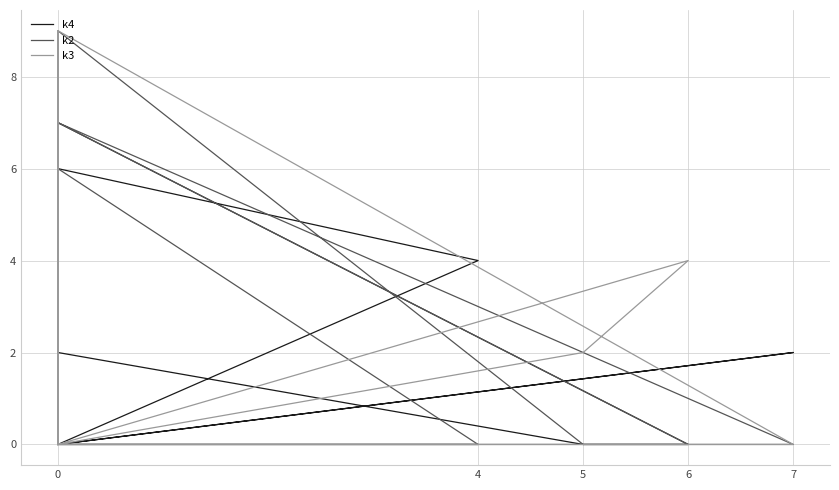

True or false: k2 has more than 0 interior local peaks.

True